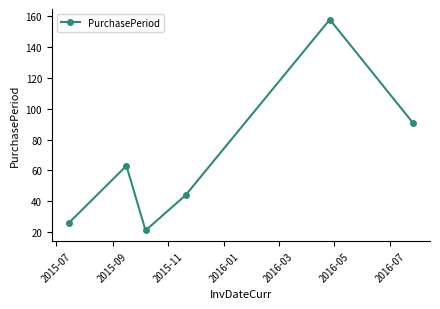

How many values are below 63?

3